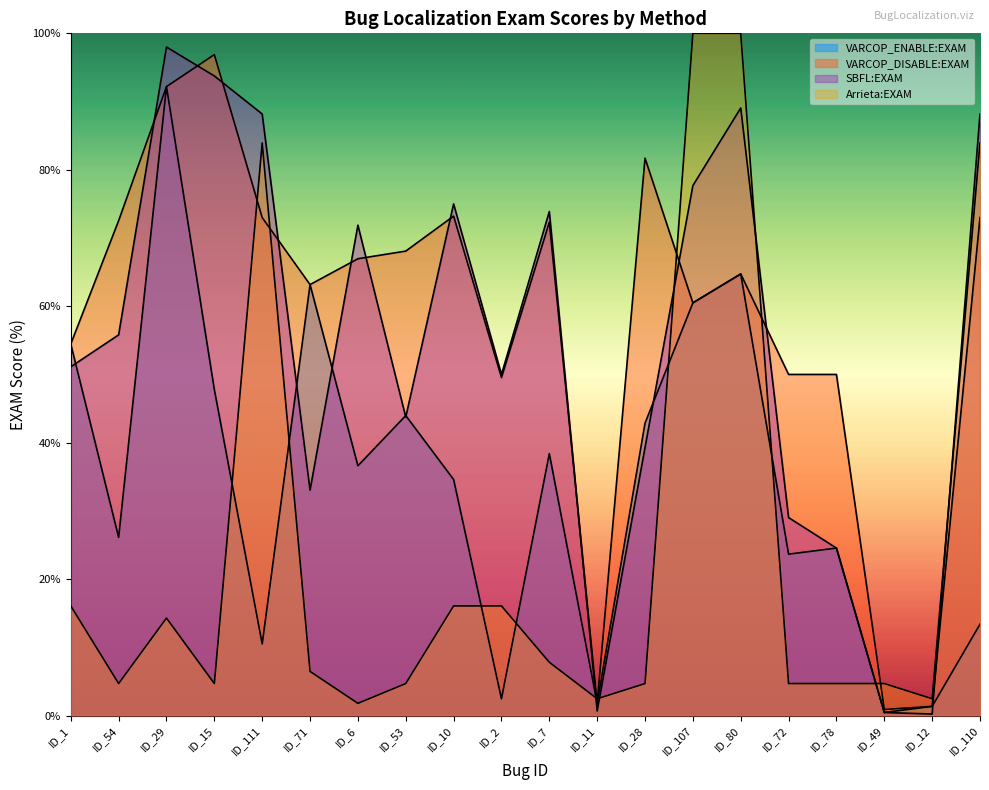

How many values in the VARCOP_DISABLE:EXAM series are below 66?

10